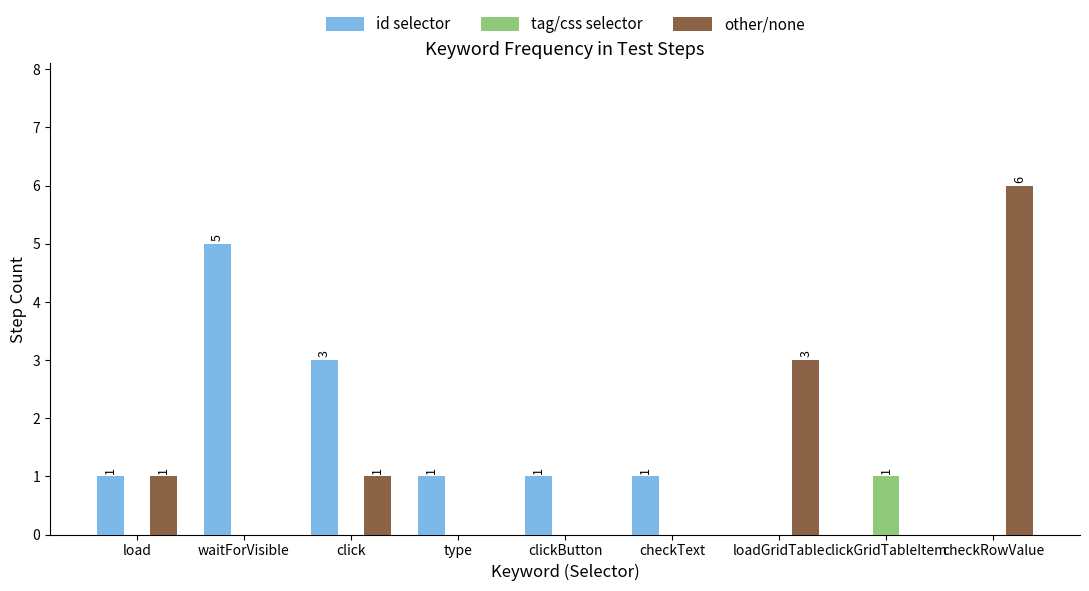

What are all the series names shown in the legend?

id selector, tag/css selector, other/none